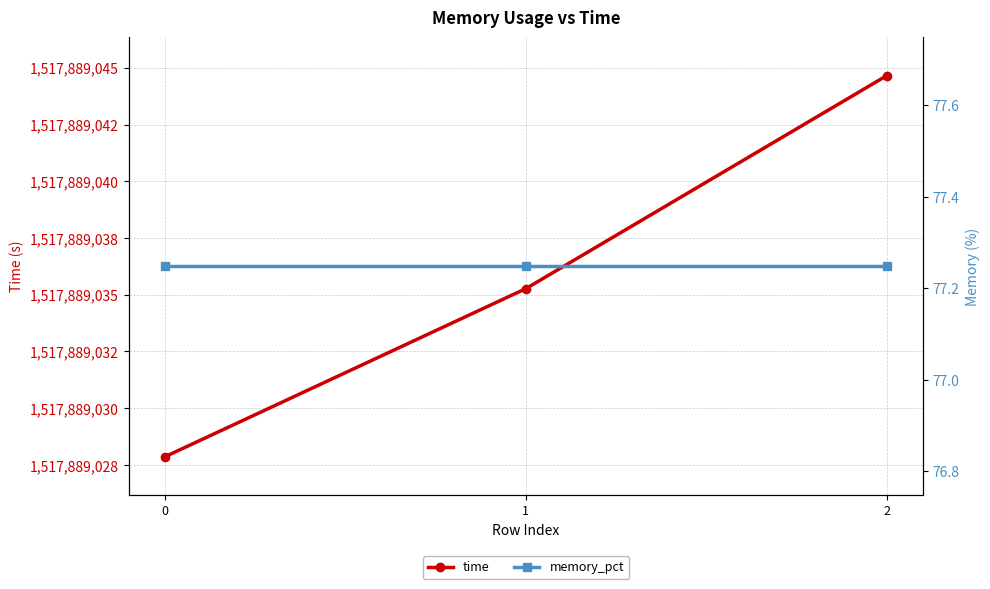

True or false: time has a value of 1517889035.3 at 1.

True